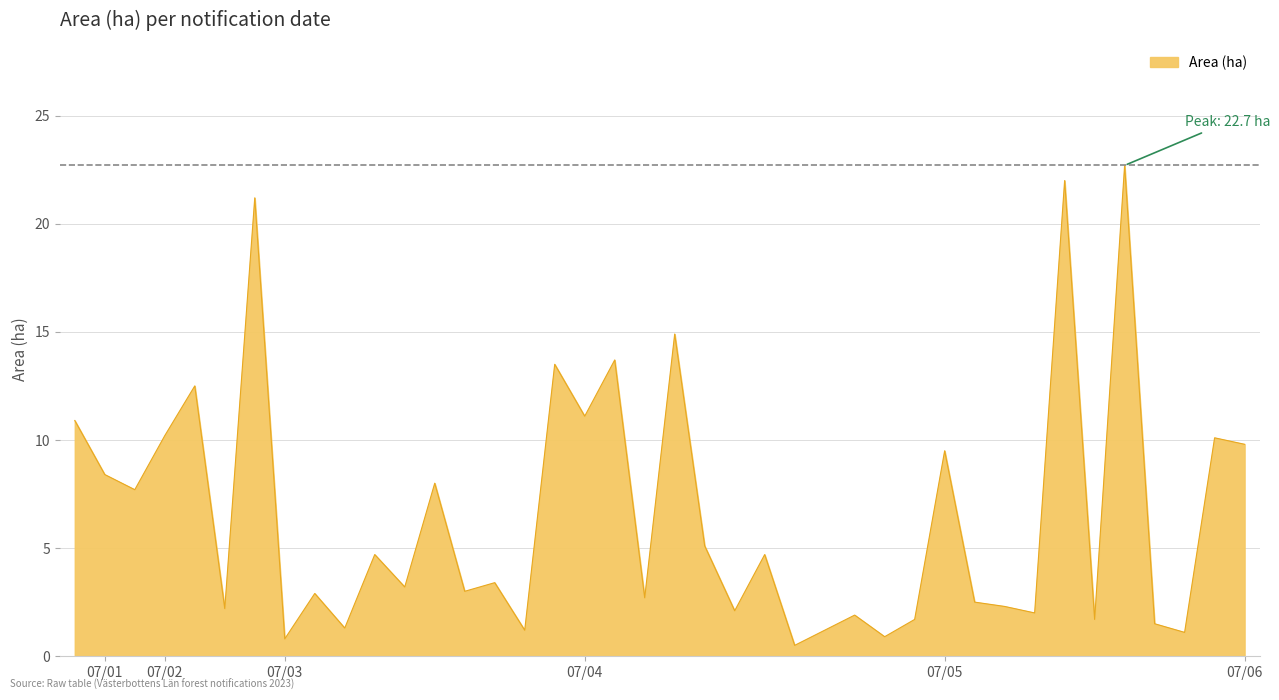

What is the greatest value displayed?

22.7